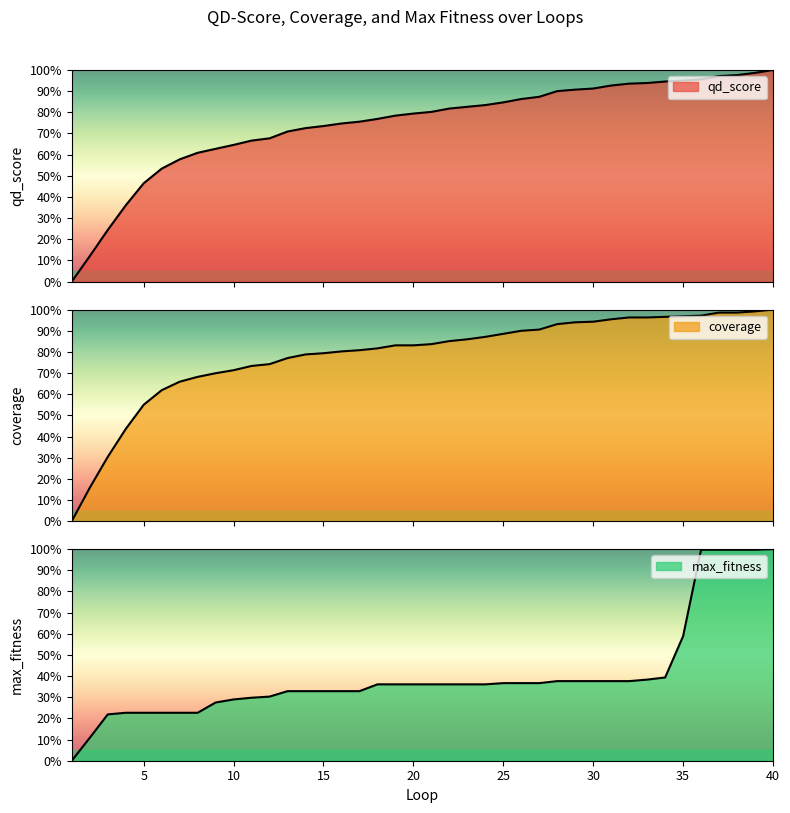

True or false: coverage has more than 2 interior local peaks.

False